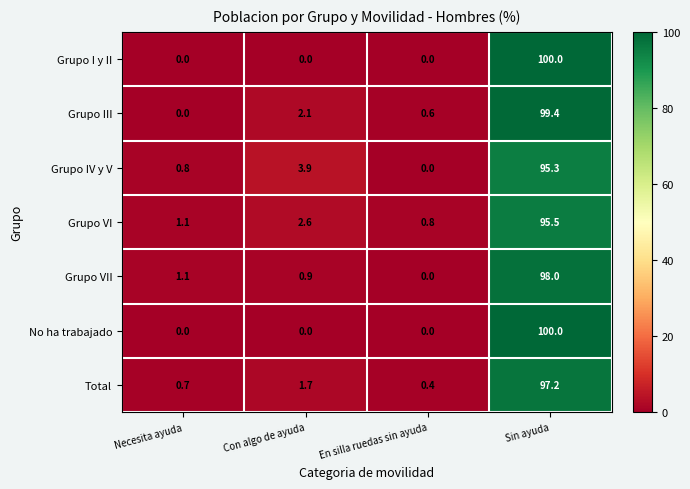

What is the spread (max minus min) of values at Con algo de ayuda?

3.9